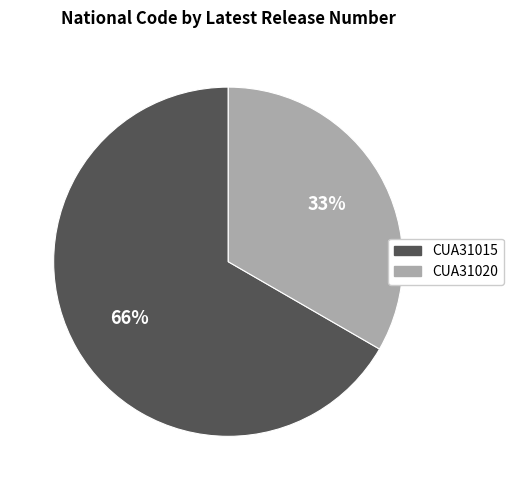

Is the sum of CUA31020 and CUA31015 greater than half?

Yes